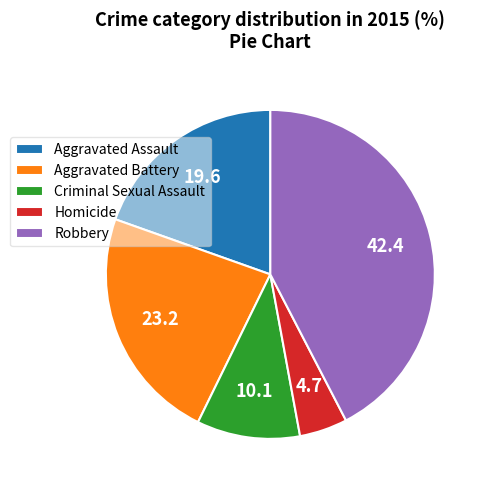

Which has a higher value, Robbery or Aggravated Assault?

Robbery